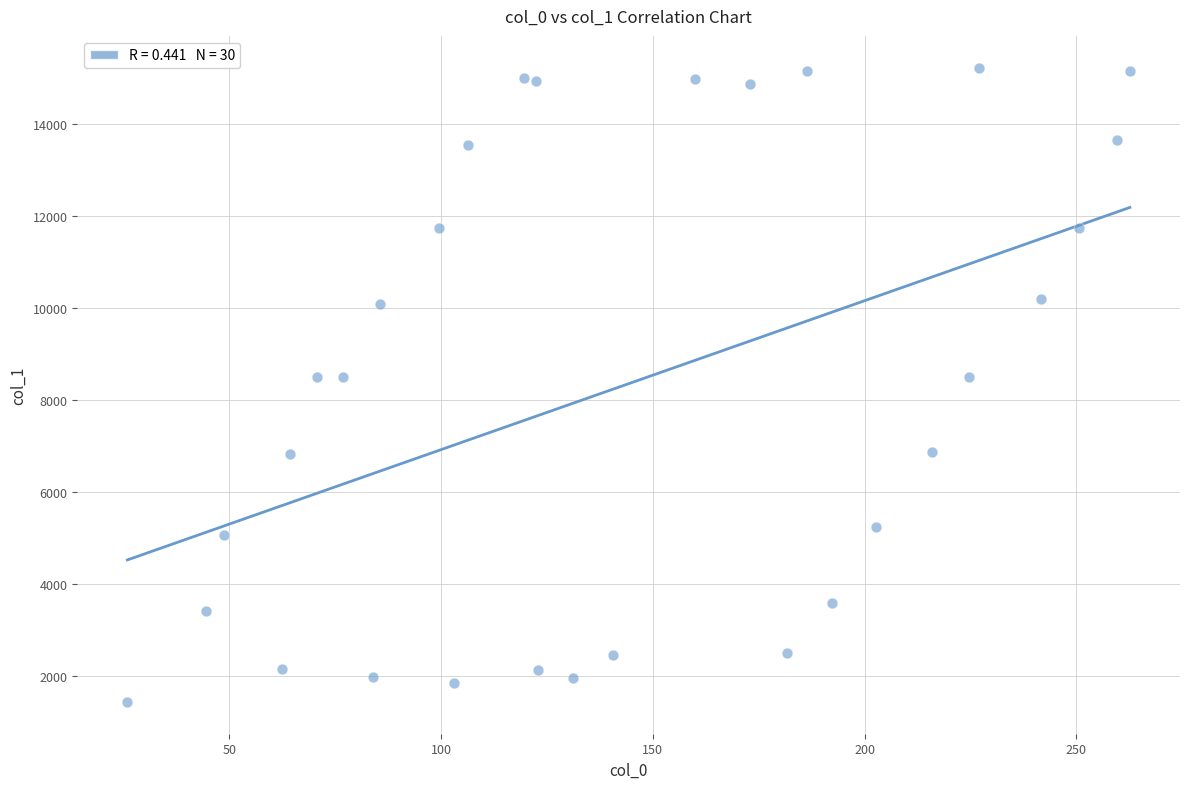

What is the range of X values (max minus min)?

236.7